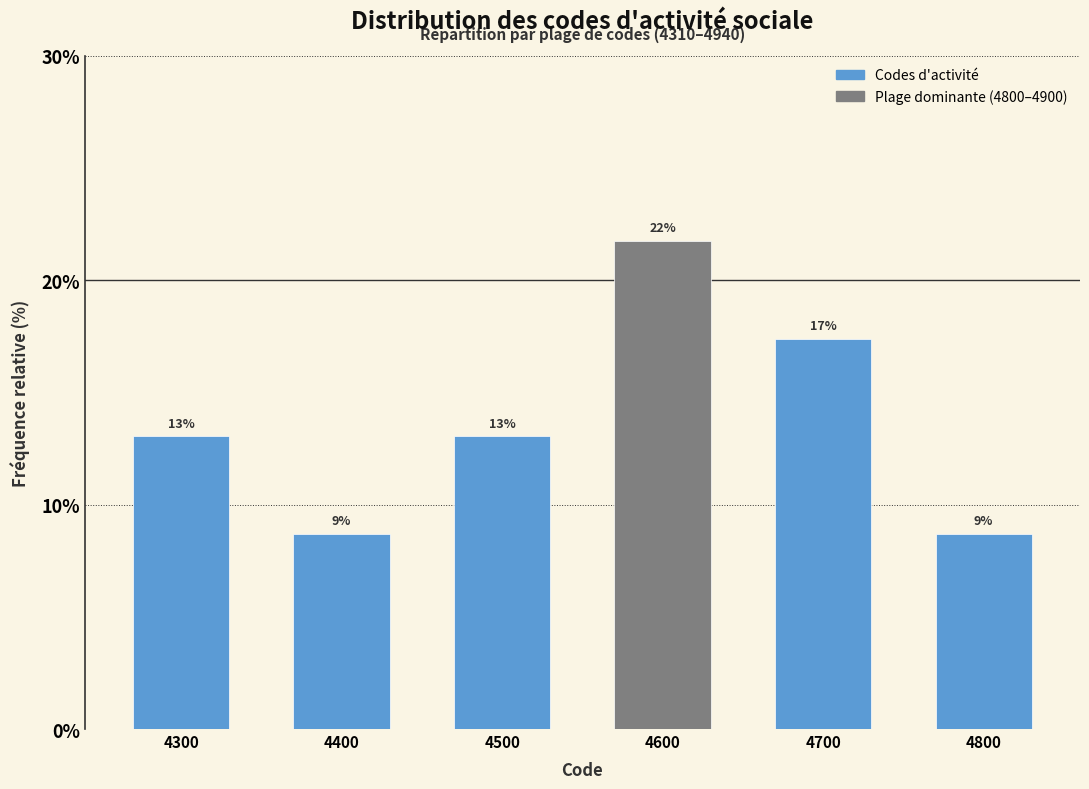

How many bars are there in total?

6